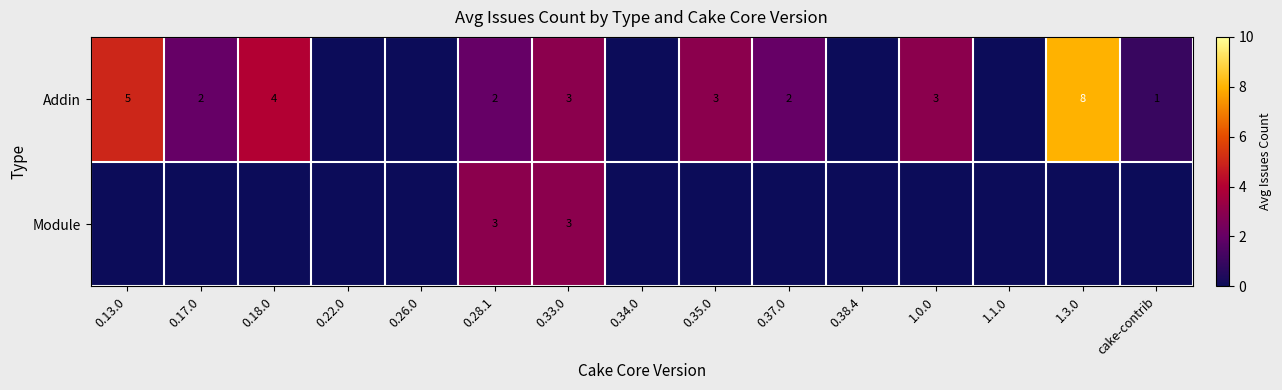

What is the difference between the maximum and minimum values in the Module series?

3